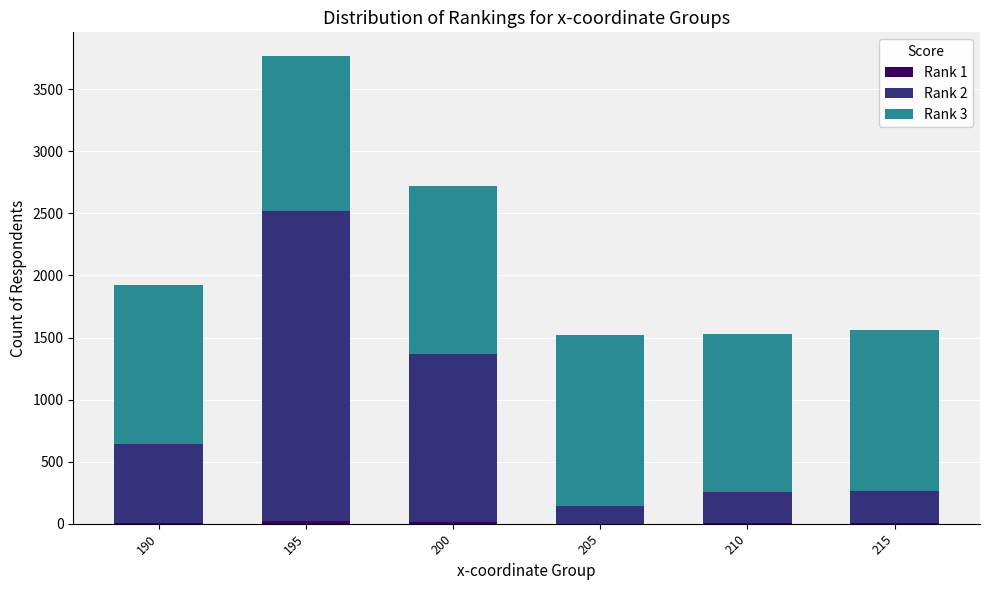

At which category is the sum across all series the highest?

195